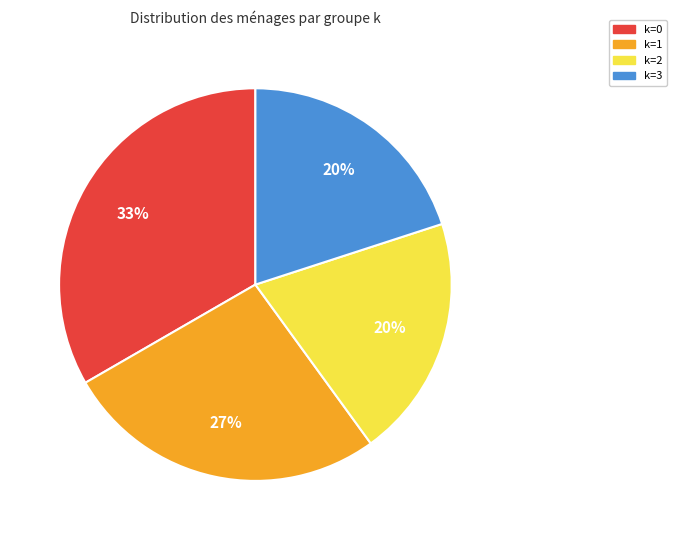

To the nearest percent, what portion does k=1 represent?

27%